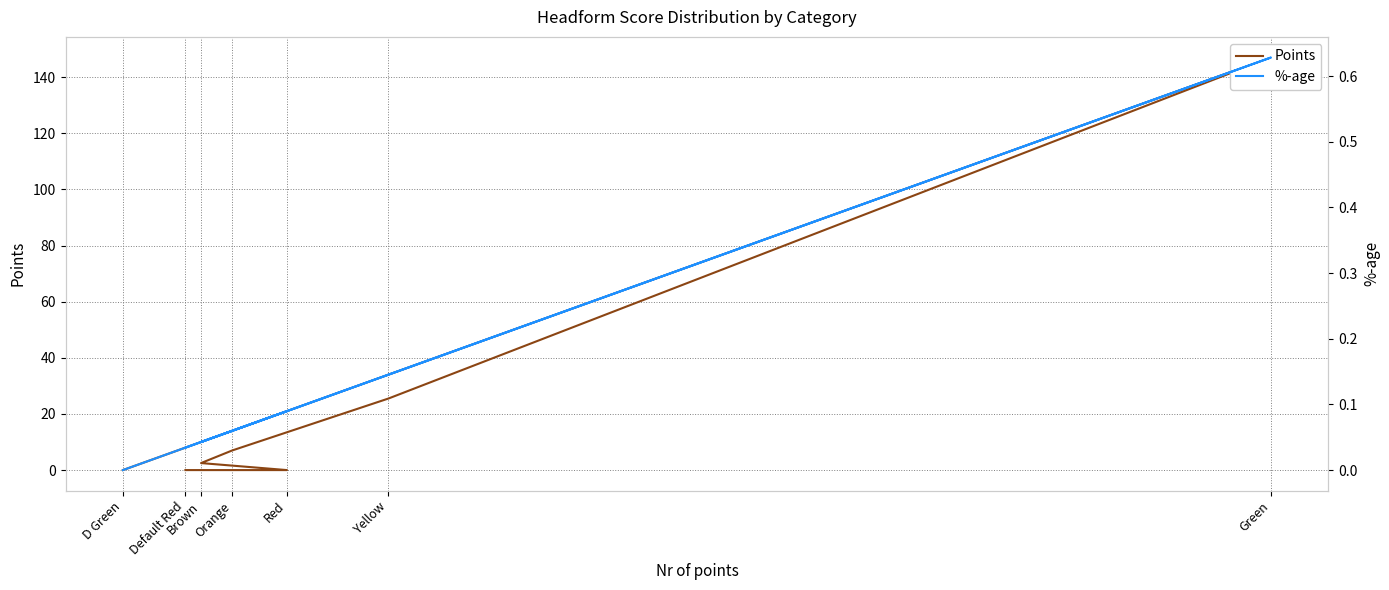

List the labels in order of %-age value, smallest first.

D Green, Default Red, Brown, Orange, Red, Yellow, Green